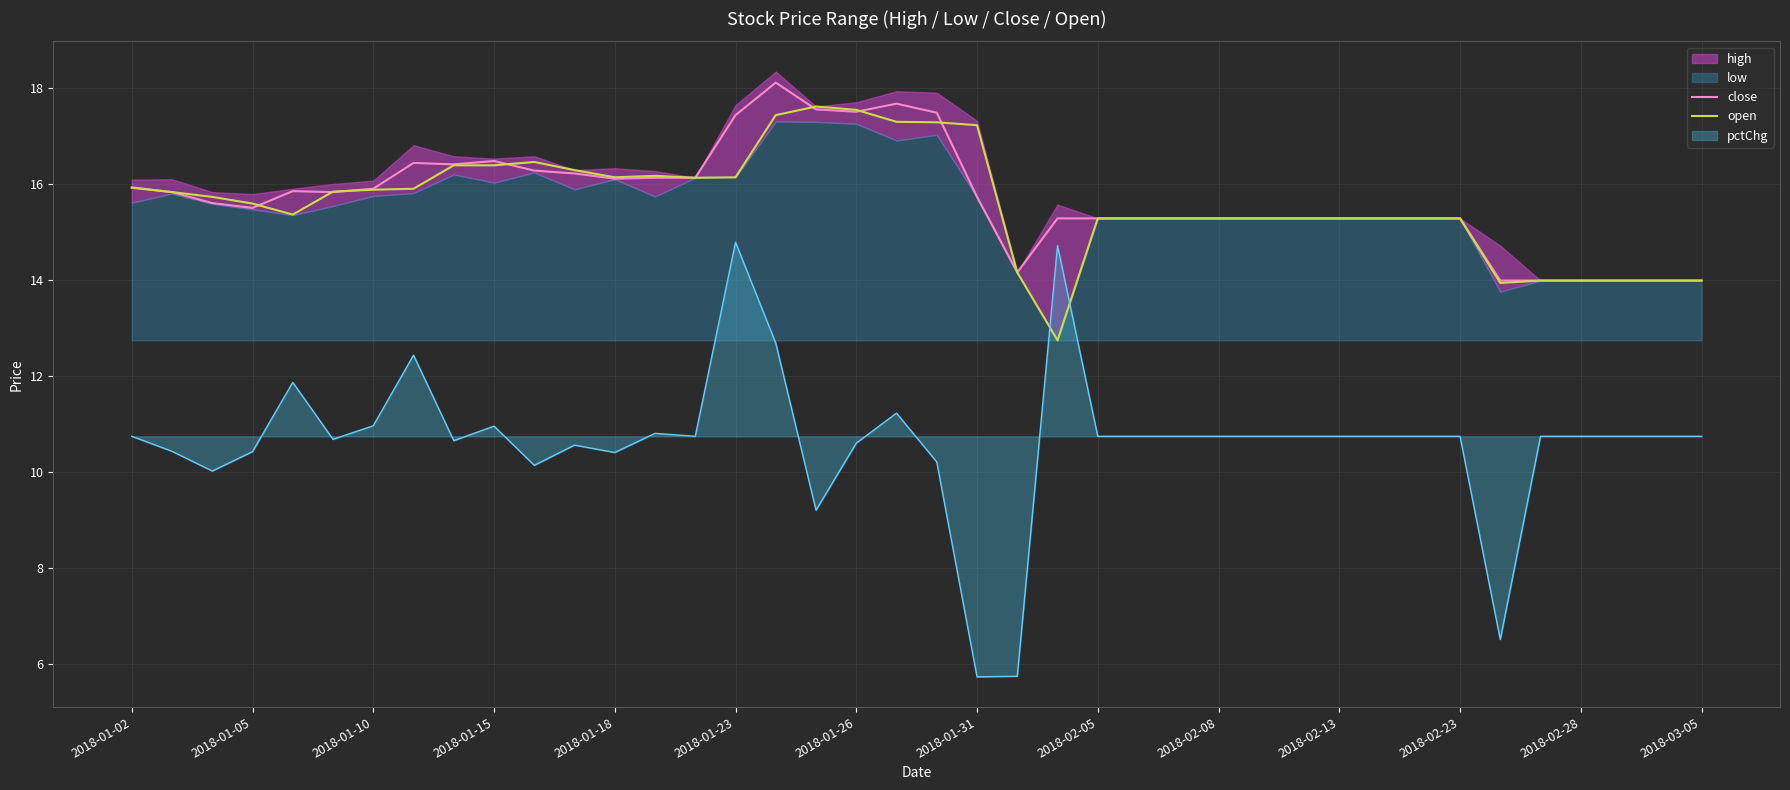

True or false: close has a value of 26.3 at 2018-02-05.

False